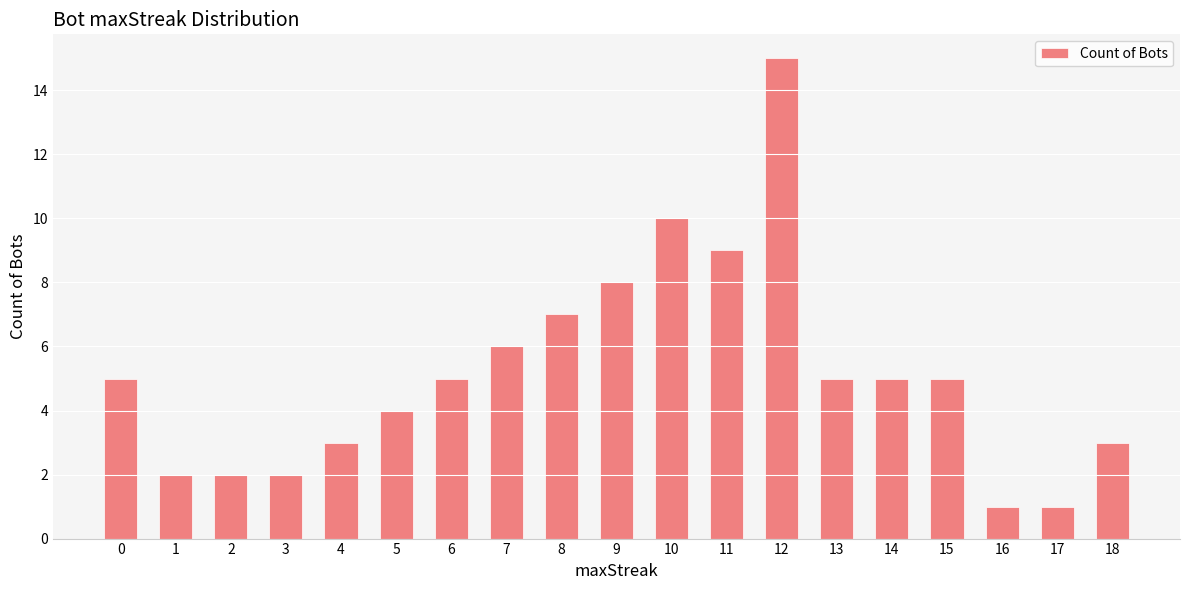

What is the change in value from 1 to 4?

+1